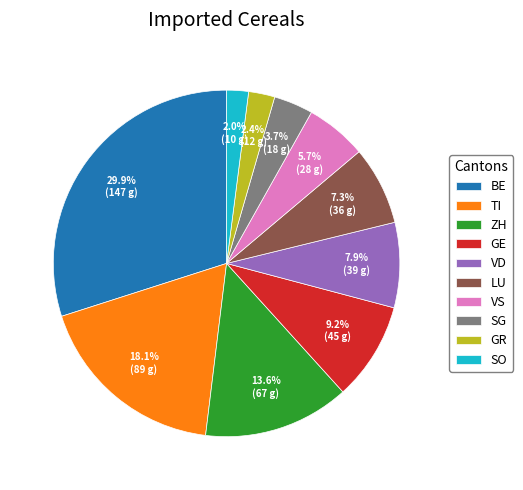

Count the number of slices in the pie.

10